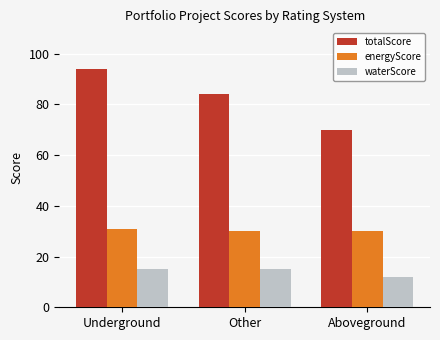

The waterScore series shows 25 at Other. True or false?

False